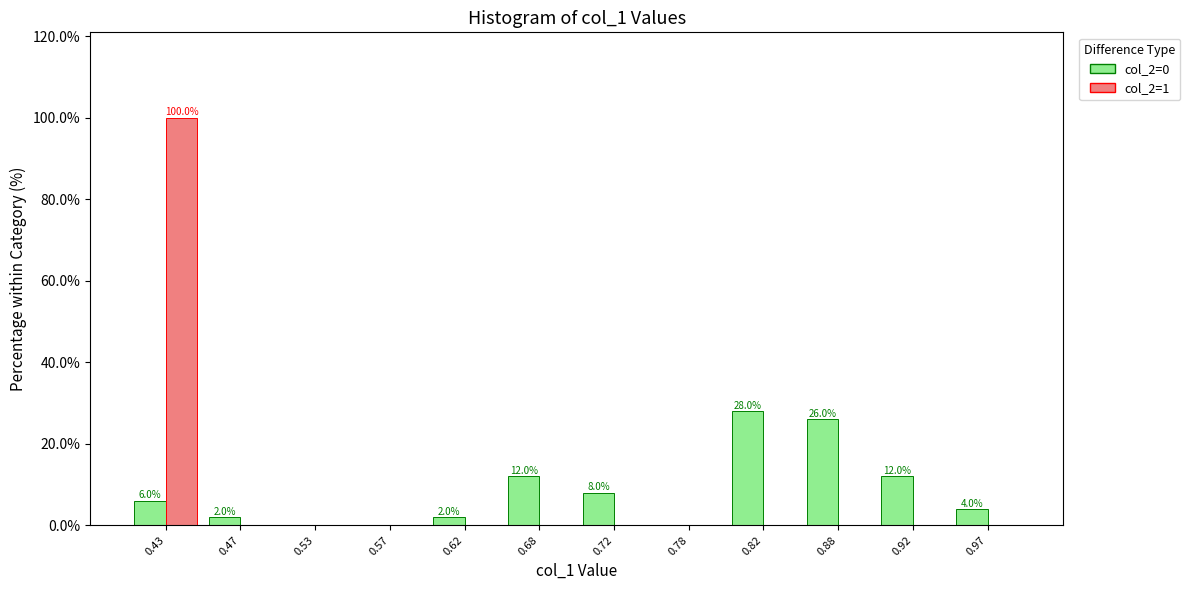

In the col_2=1 series, which range on the x-axis has the tallest bar?

0.40 to 0.45